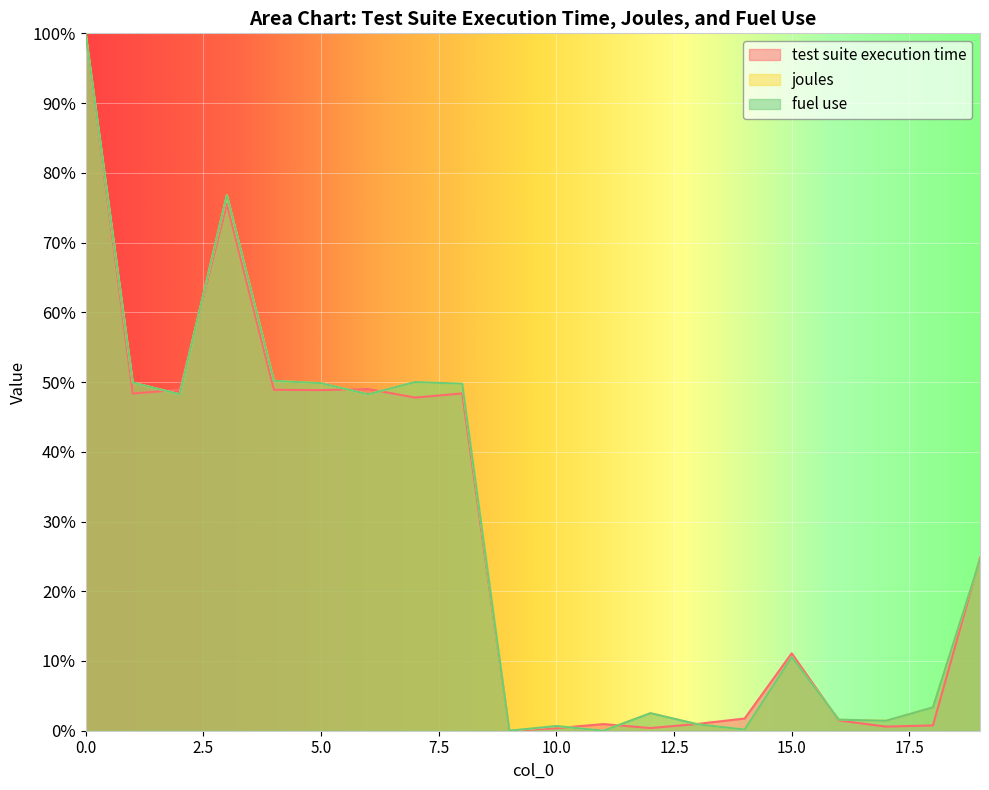

Between 12 and 11, which is larger?

11